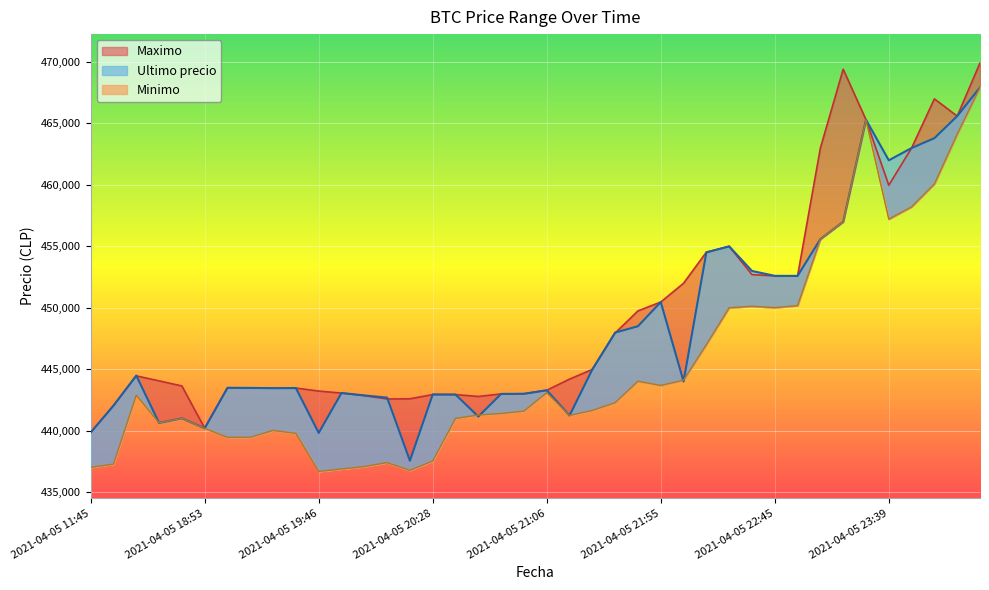

Rank the series by their average value, from highest to lowest.

Maximo, Ultimo precio, Minimo